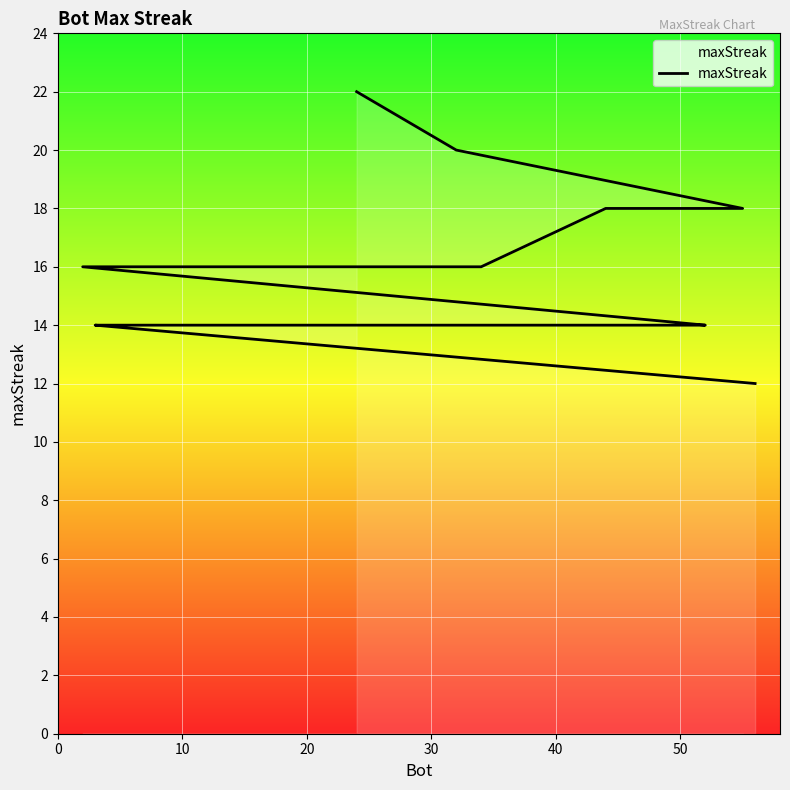

What is the smallest value displayed?

12